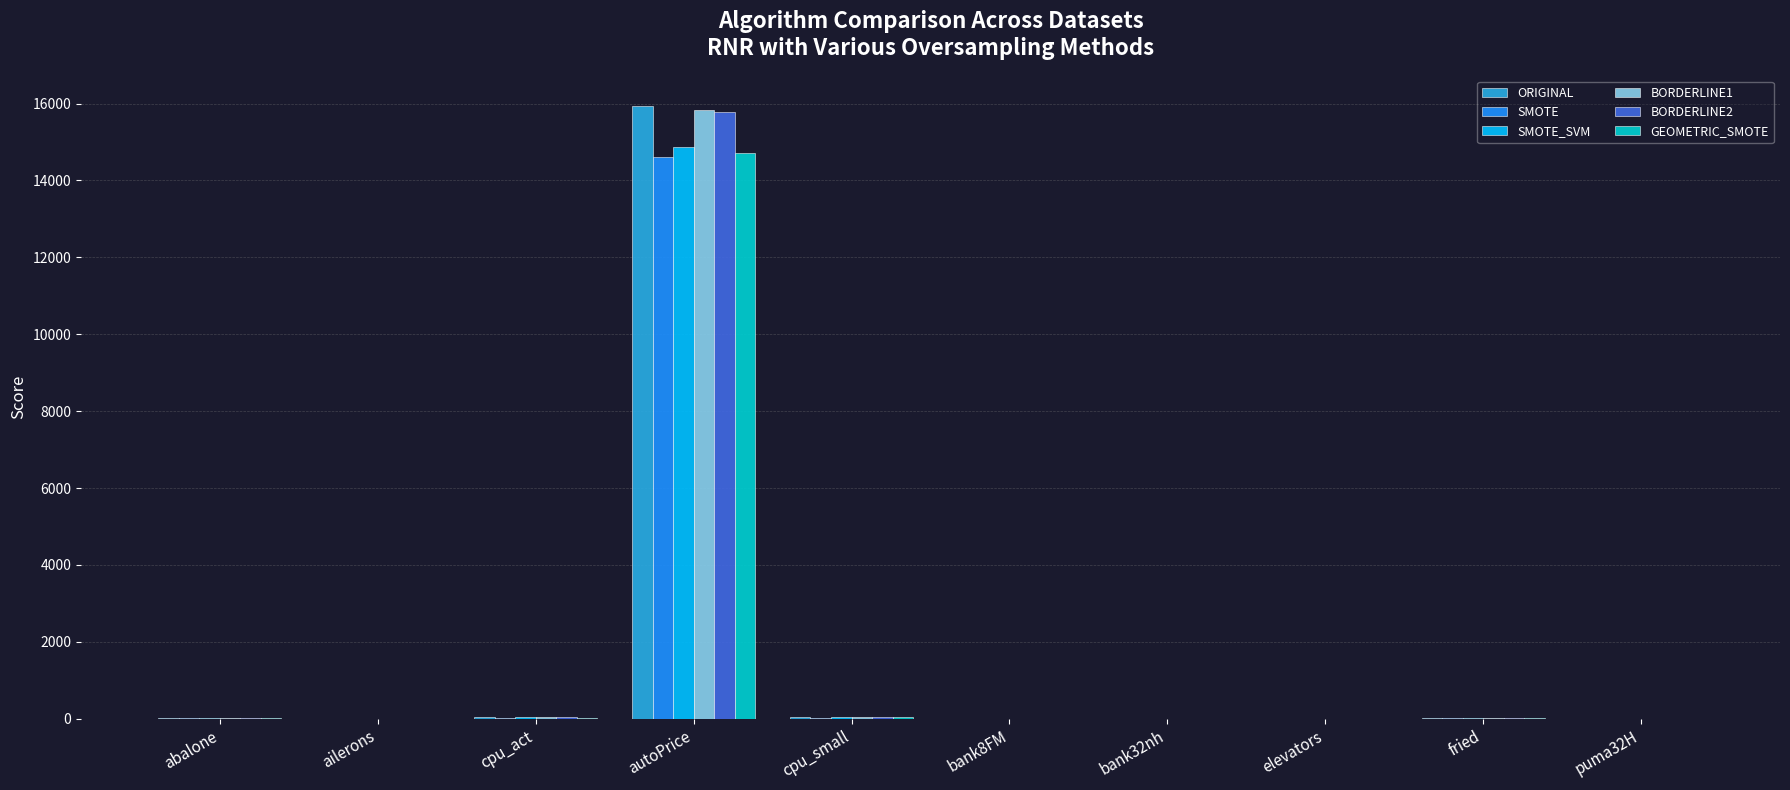

What is the sum of the BORDERLINE1 values at cpu_small and autoPrice?

15864.5